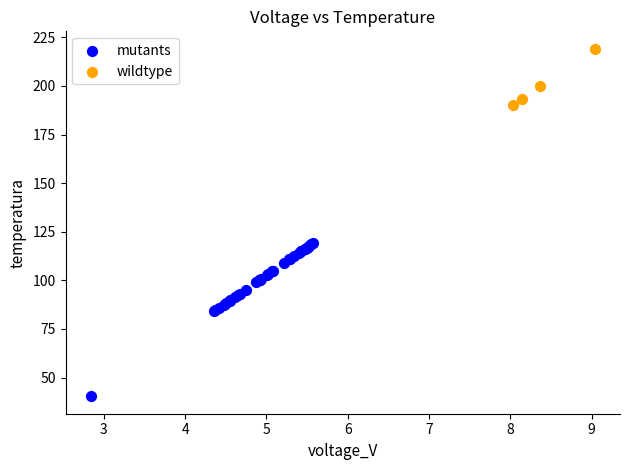

Which series reaches the minimum Y coordinate?

mutants